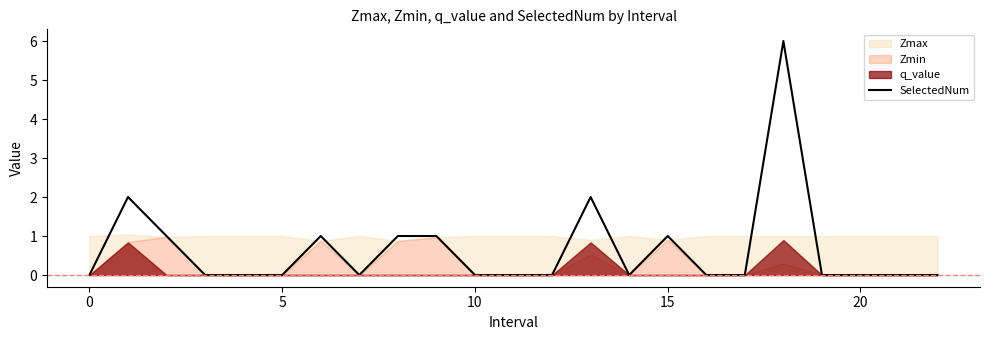

Does the chart display data point markers on the line(s)?

No